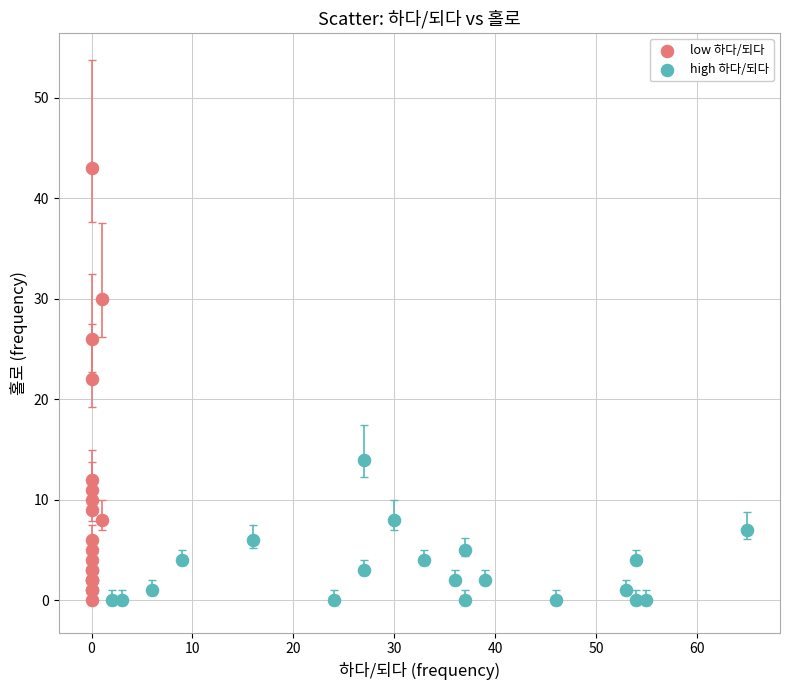

Which series has the widest spread of Y values?

low 하다/되다